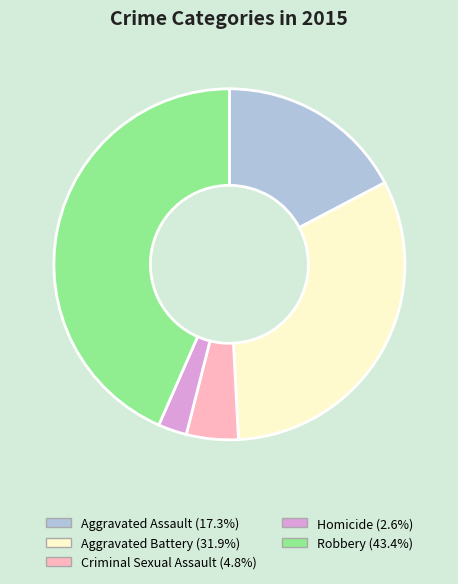

How many segments does this pie chart have?

5